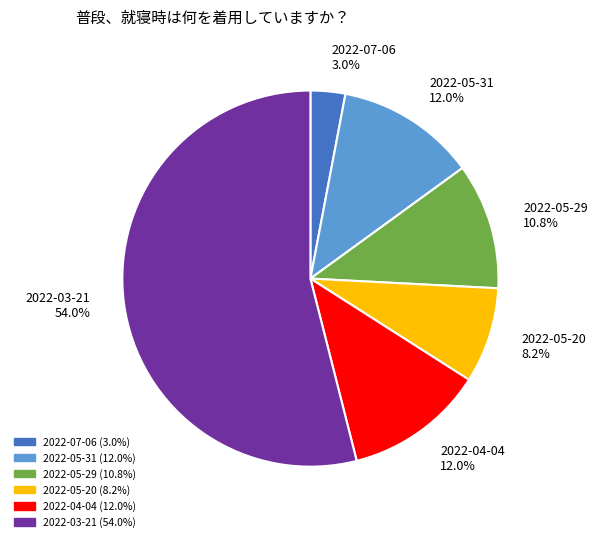

To the nearest percent, what percentage of the pie is 2022-03-21?

54%